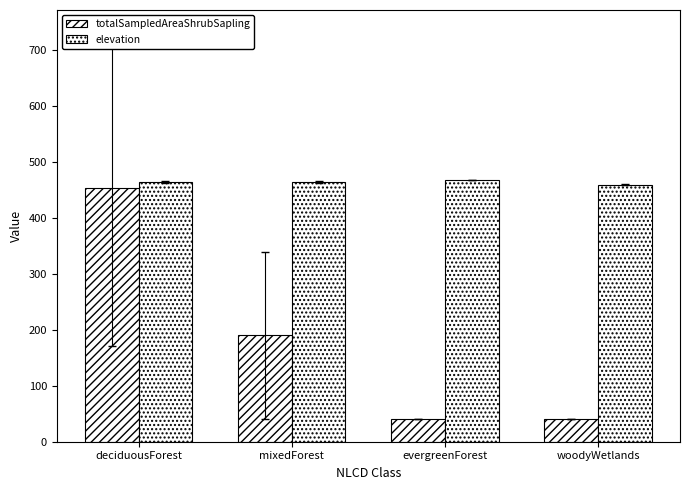

What is the sum of all totalSampledAreaShrubSapling values?

723.3